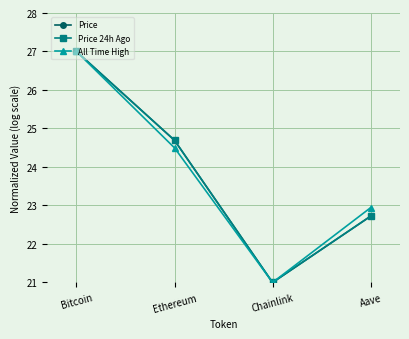

At how many categories does at least one series exceed 24?

2